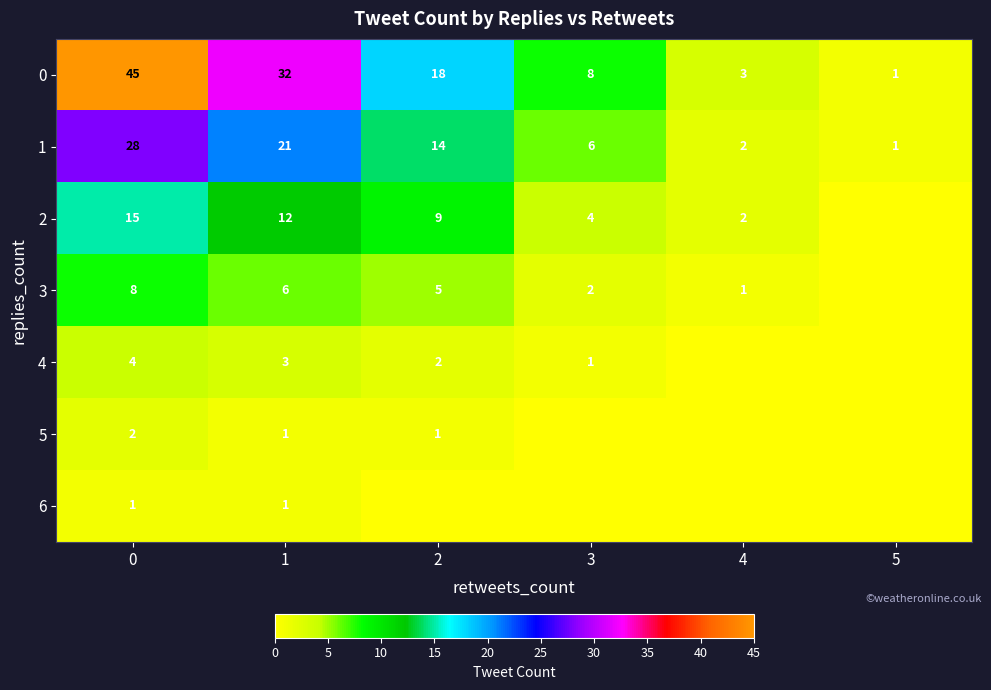

What is the sum of all 0 values?

107